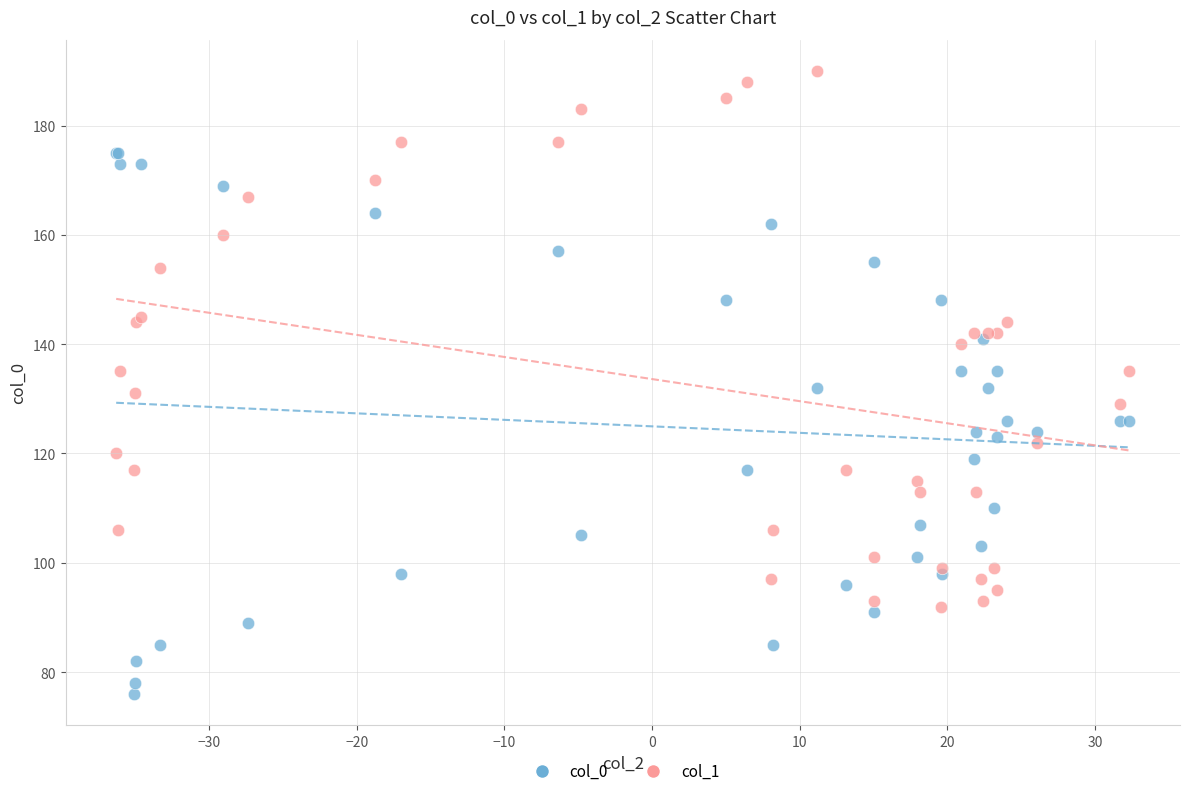

Which series reaches the minimum Y coordinate?

col_0